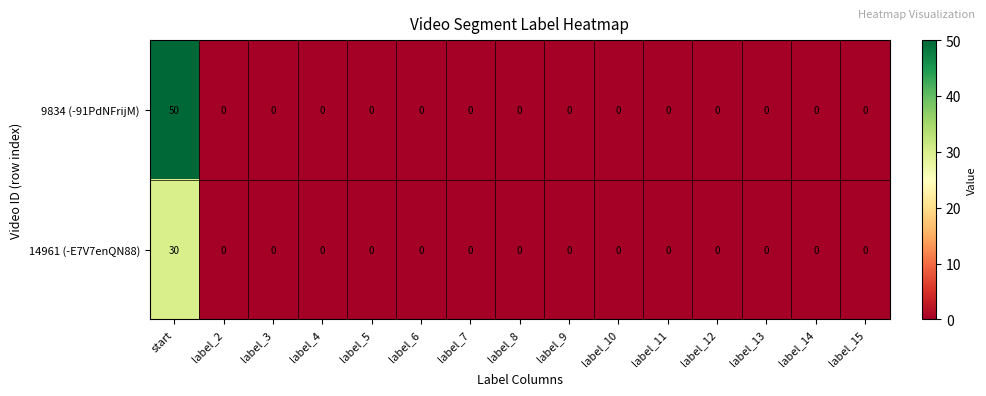

At which category is the sum across all series the highest?

start